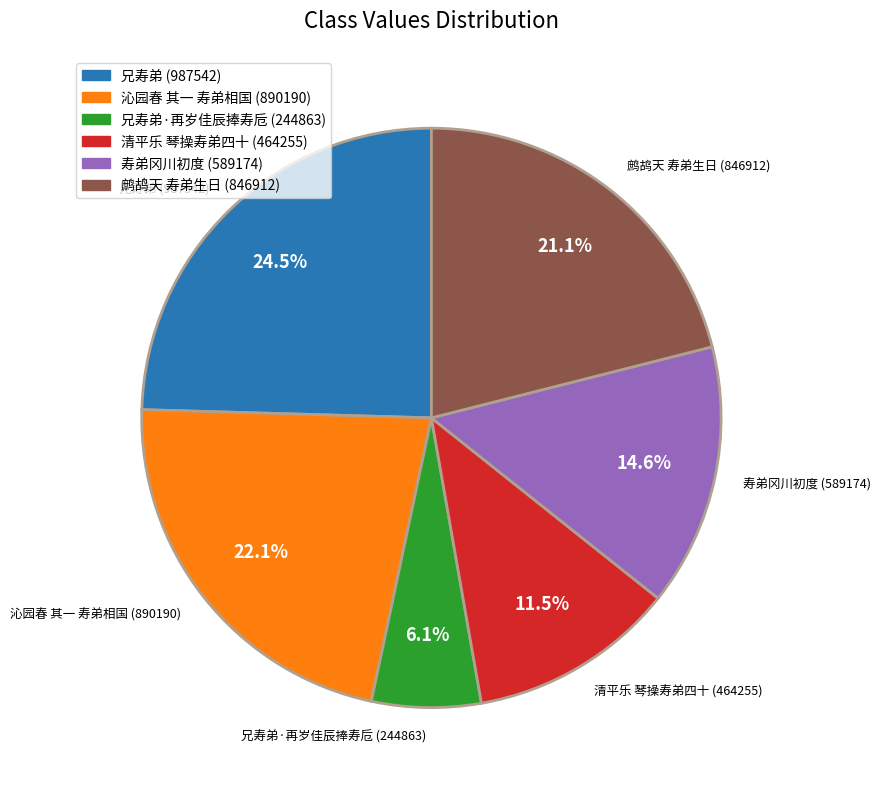

Approximately how many times larger is the value at 兄寿弟·再岁佳辰捧寿卮 (244863) compared to 寿弟冈川初度 (589174)?

0.4